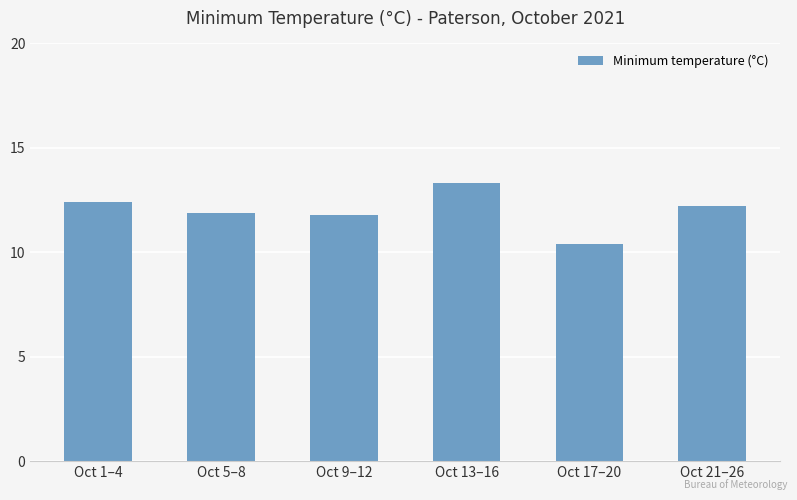

What is the value of the 5th bar from the left?

10.4